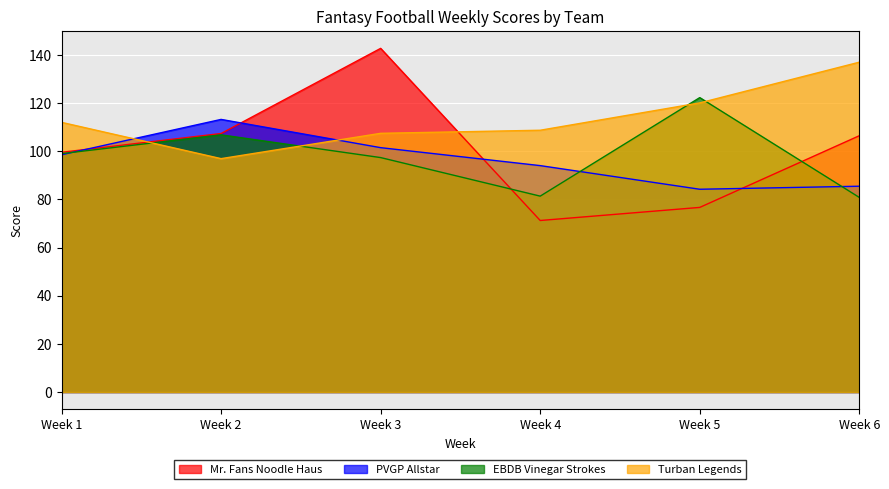

Count the number of data series in this chart.

4